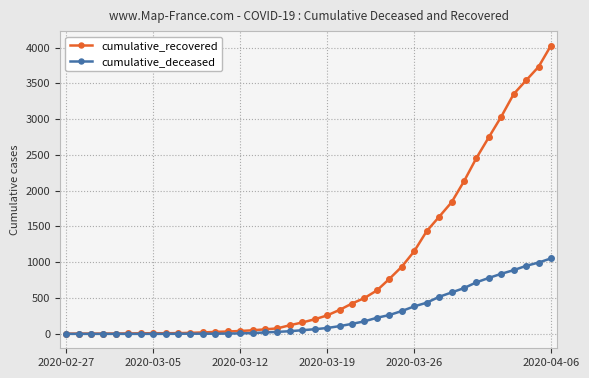

Which series has the largest range (max minus min)?

cumulative_recovered